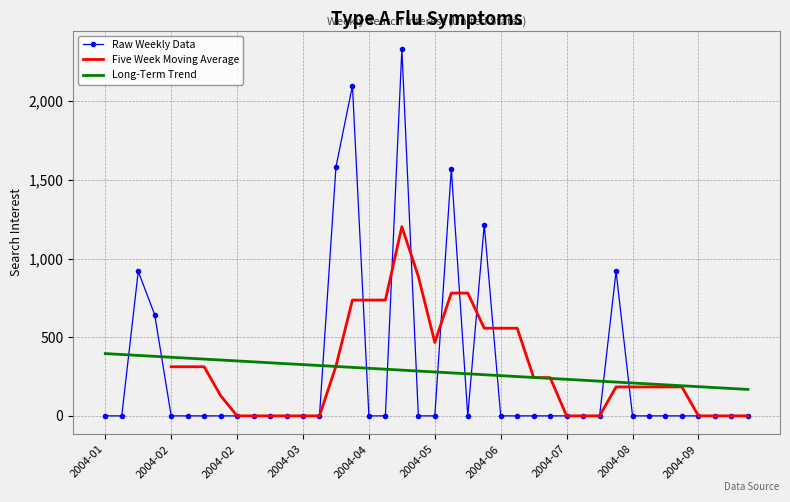

Reading left to right, extract all data points from this chart.

0.0	0.0	918.3	642.4	0.0	0.0	0.0	0.0	0.0	0.0	0.0	0.0	0.0	0.0	1581.9	2097.8	0.0	0.0	2332.1	0.0	0.0	1569.6	0.0	1215.6	0.0	0.0	0.0	0.0	0.0	0.0	0.0	919.1	0.0	0.0	0.0	0.0	0.0	0.0	0.0	0.0